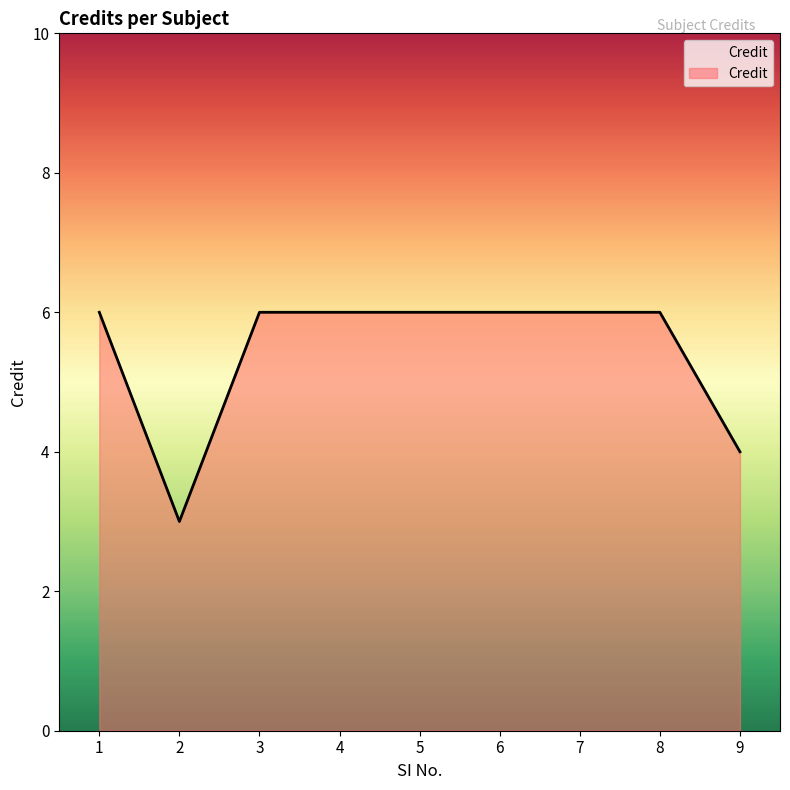

Where is the first local minimum?

2